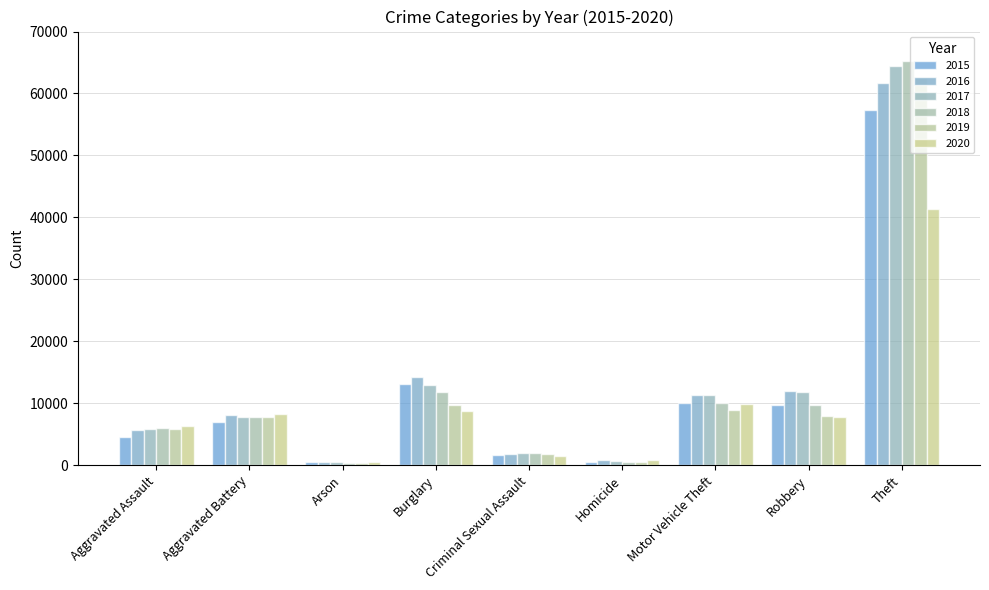

Does the chart contain stacked bars?

No